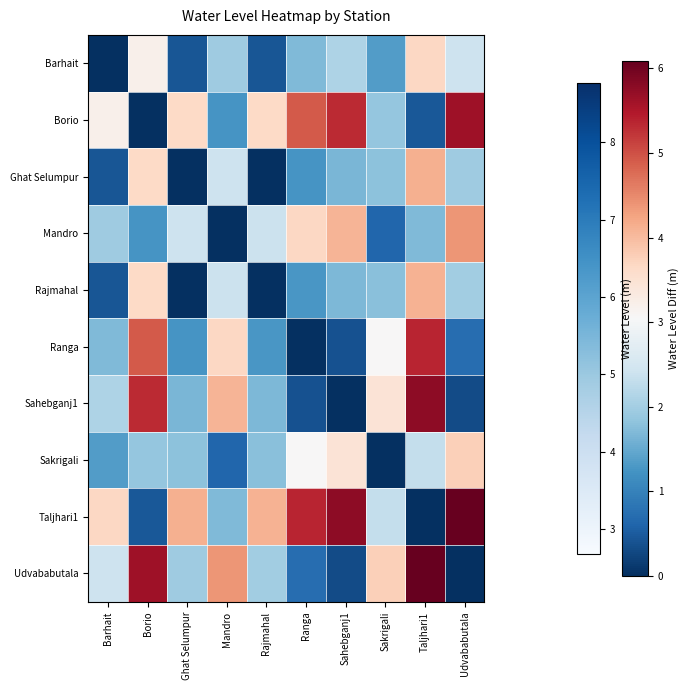

Between Sahebganj1 and Barhait, which is larger?

Sahebganj1